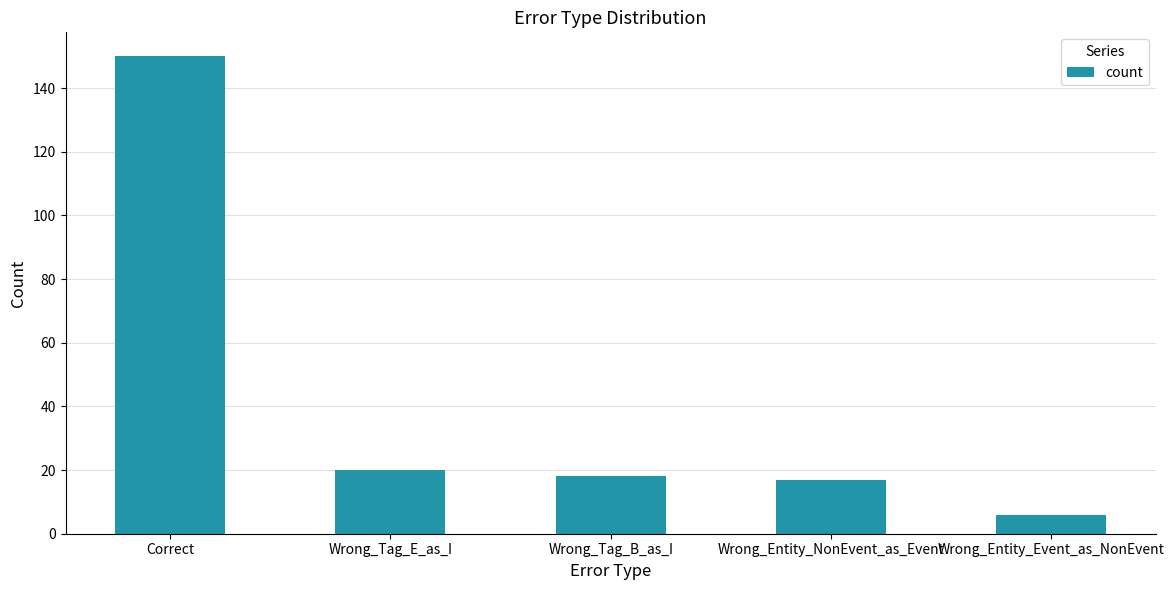

Which has a higher value, Wrong_Tag_E_as_I or Wrong_Entity_NonEvent_as_Event?

Wrong_Tag_E_as_I